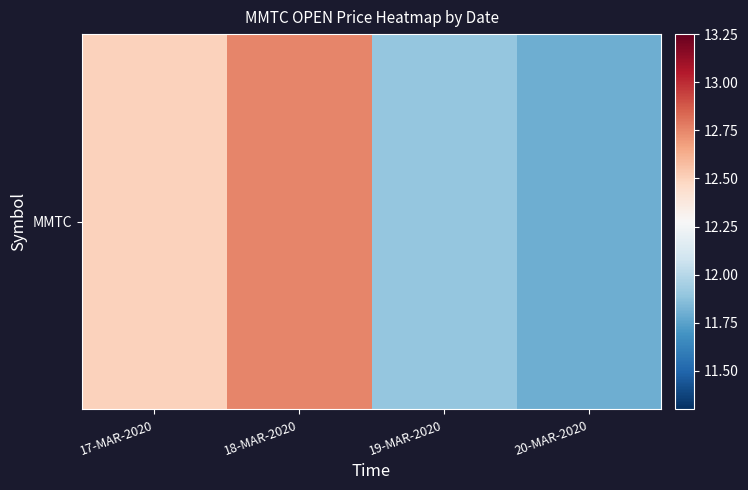

Reading left to right, what are all the values shown in this chart?

12.5	12.8	11.9	11.8